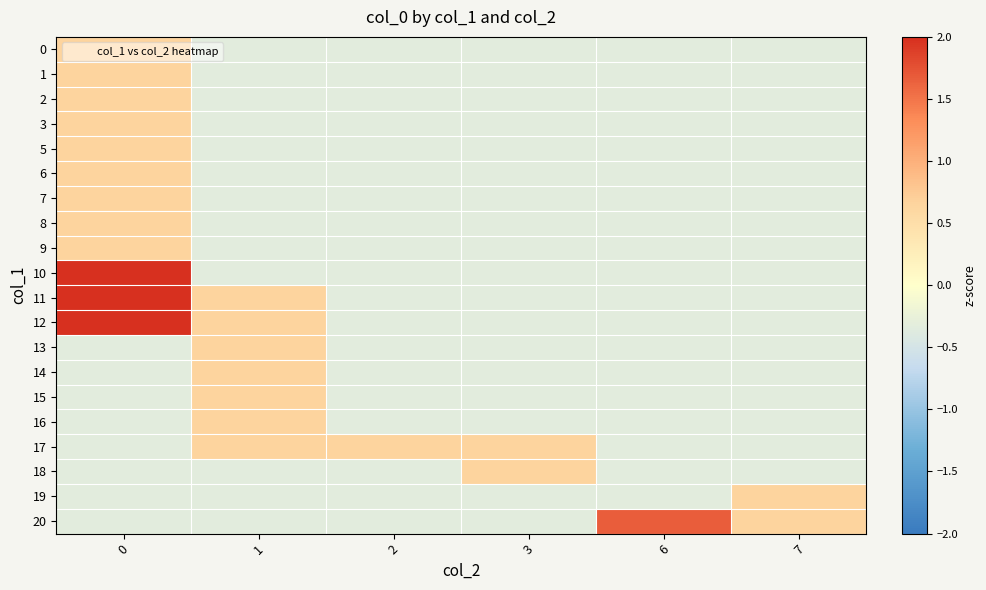

What is the total value across all series at 7?

-4.7